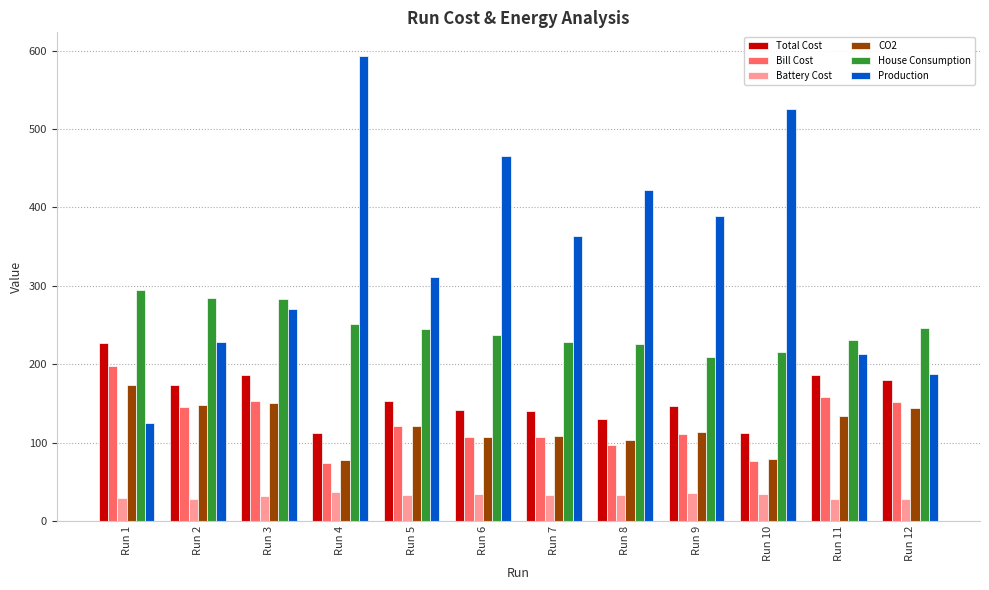

What is the sum of the House Consumption values at Run 6 and Run 2?

522.5